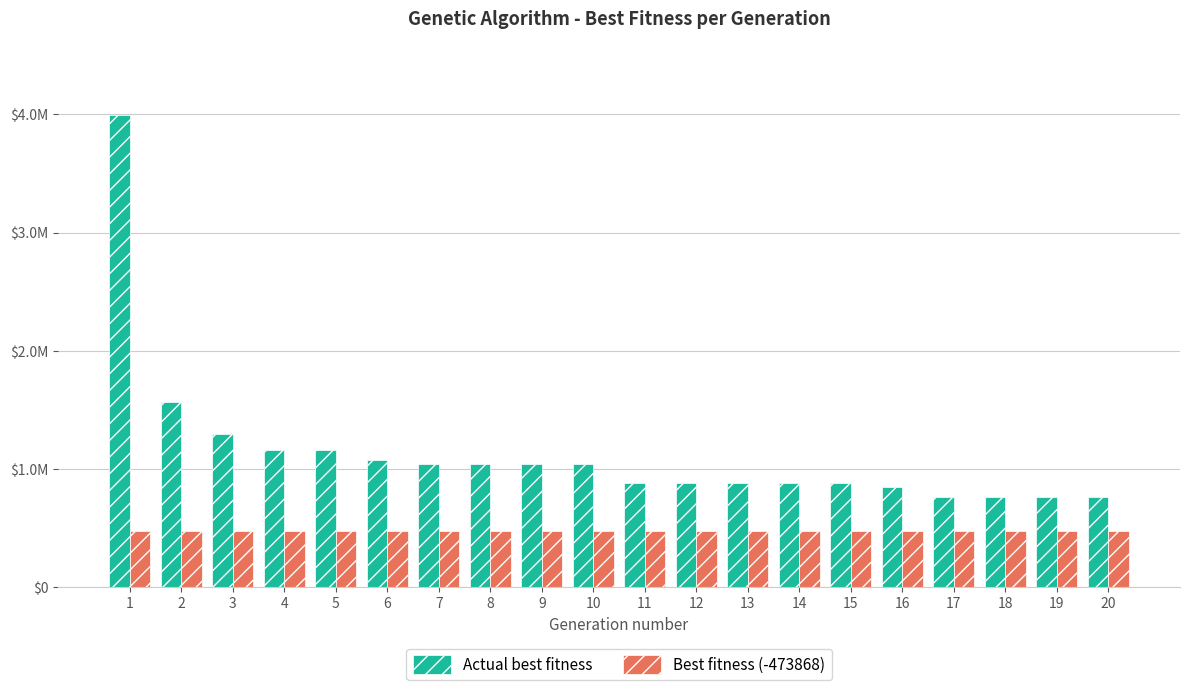

What are all the series names shown in the legend?

Actual best fitness, Best fitness (-473868)